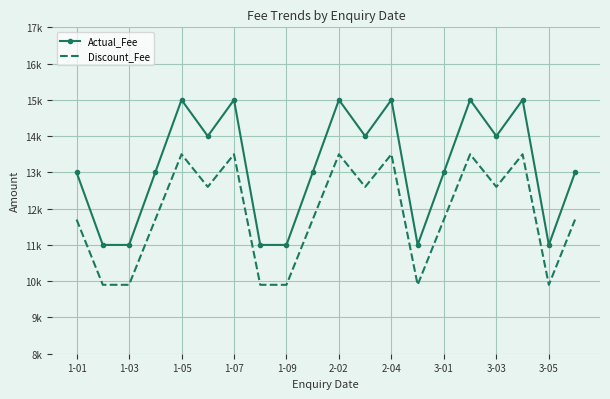

What are all the series names shown in the legend?

Actual_Fee, Discount_Fee